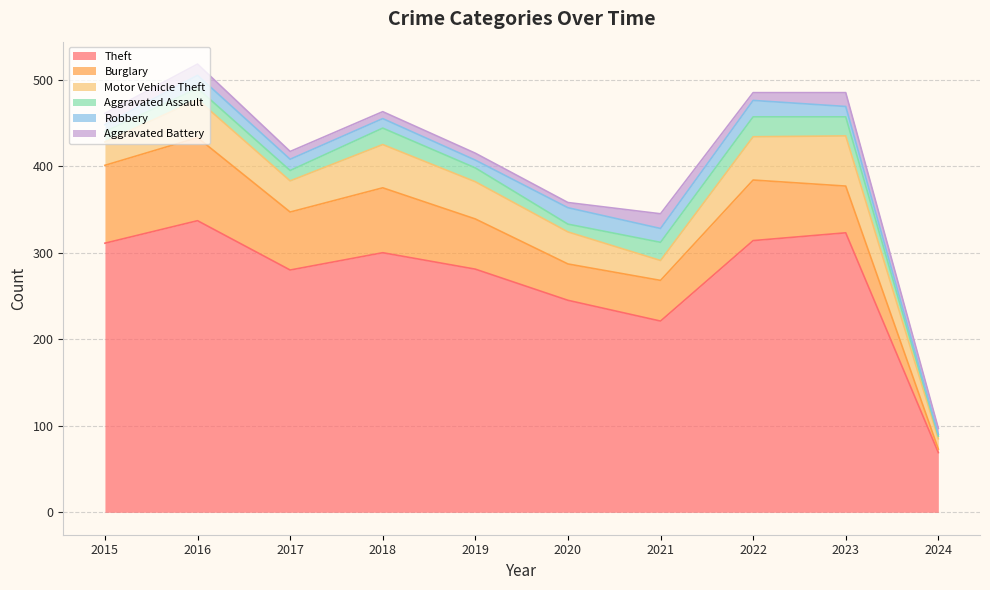

True or false: Aggravated Assault has more than 0 interior local peaks.

True